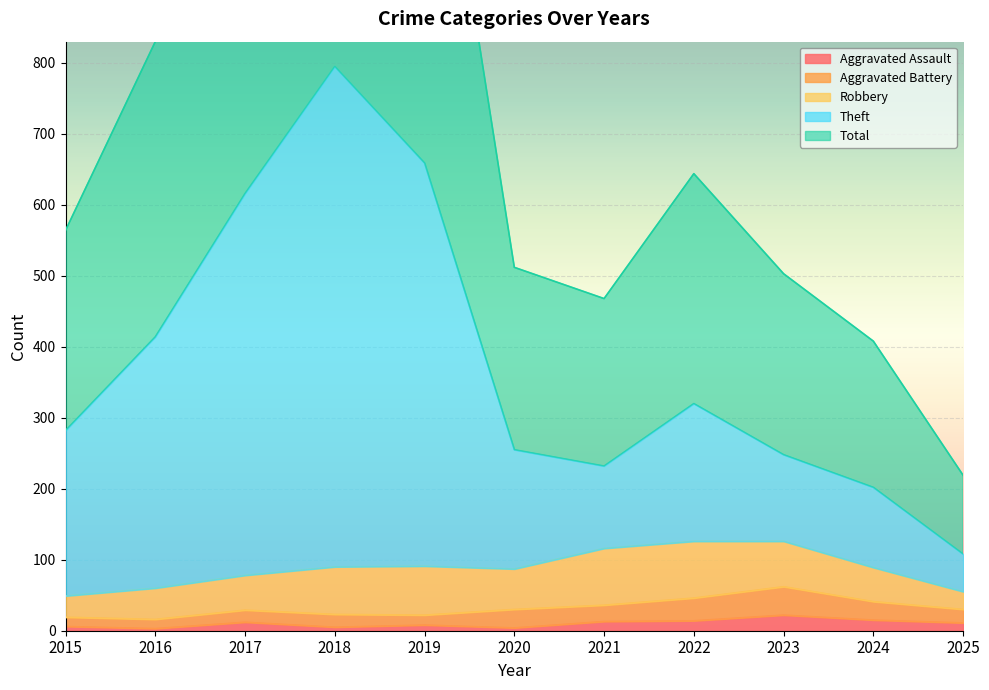

True or false: Total and Aggravated Assault intersect in this chart.

False